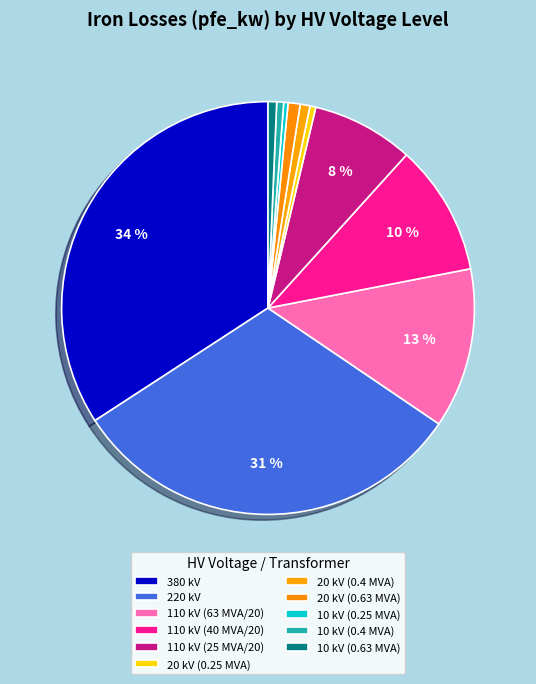

Rank the categories by value from lowest to highest.

10 (0.25 MVA), 20 (0.25 MVA), 10 (0.4 MVA), 10 (0.63 MVA), 20 (0.4 MVA), 20 (0.63 MVA), 110 (25 MVA 110/20), 110 (40 MVA 110/20), 110 (63 MVA 110/20), 220, 380